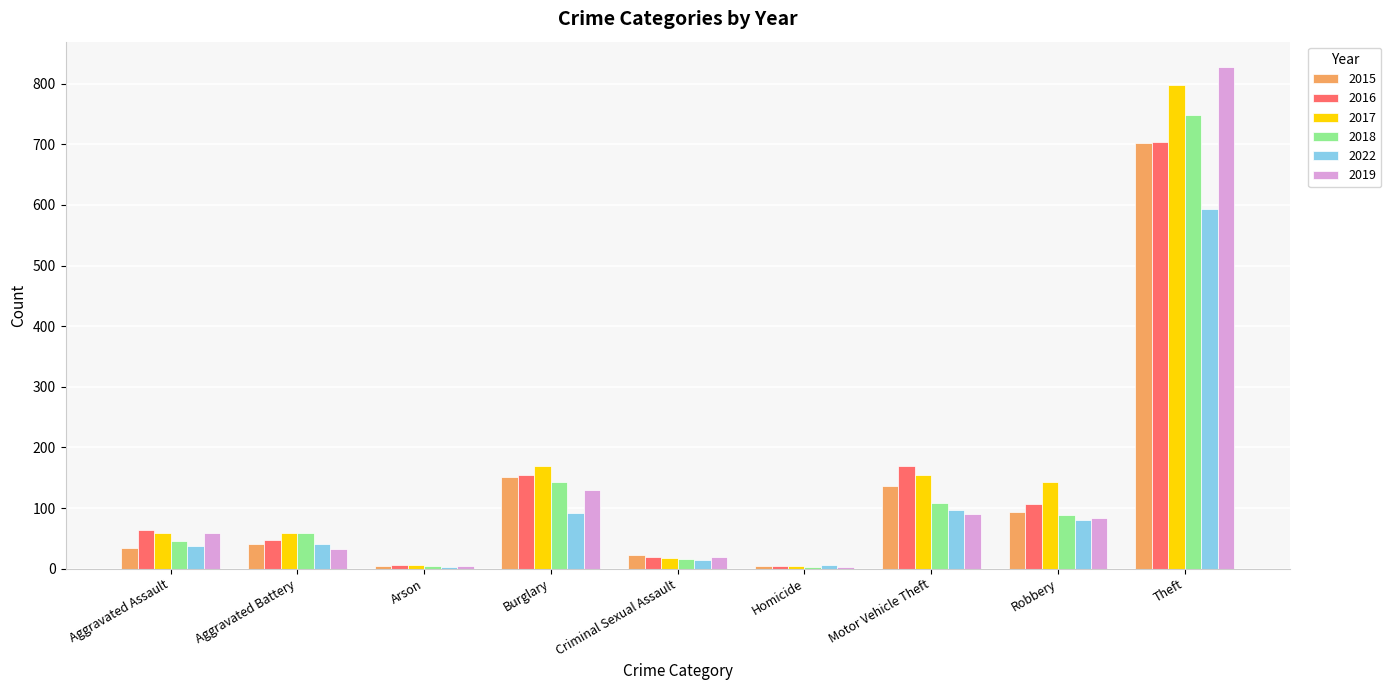

What is the label of the 2nd bar from the left?

Aggravated Battery